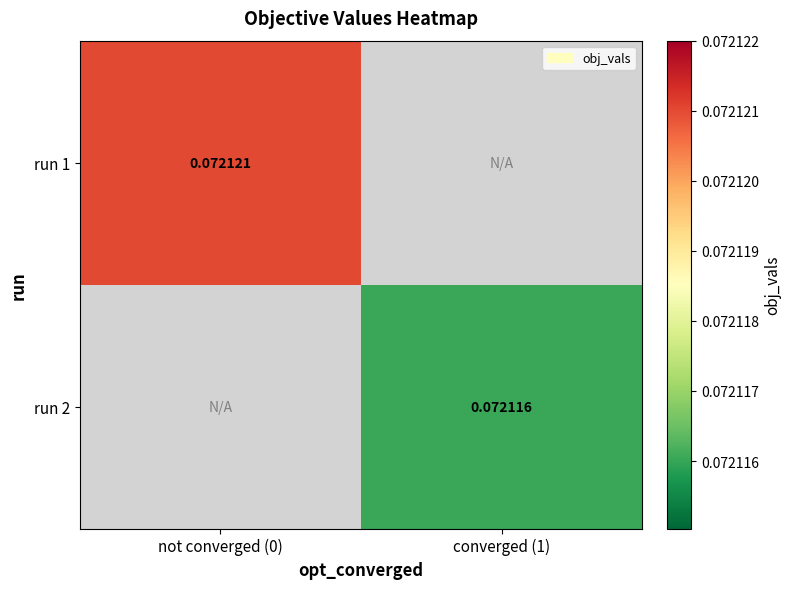

Is the value of run 2 at converged (1) greater than the value of run 1 at not converged (0)?

No